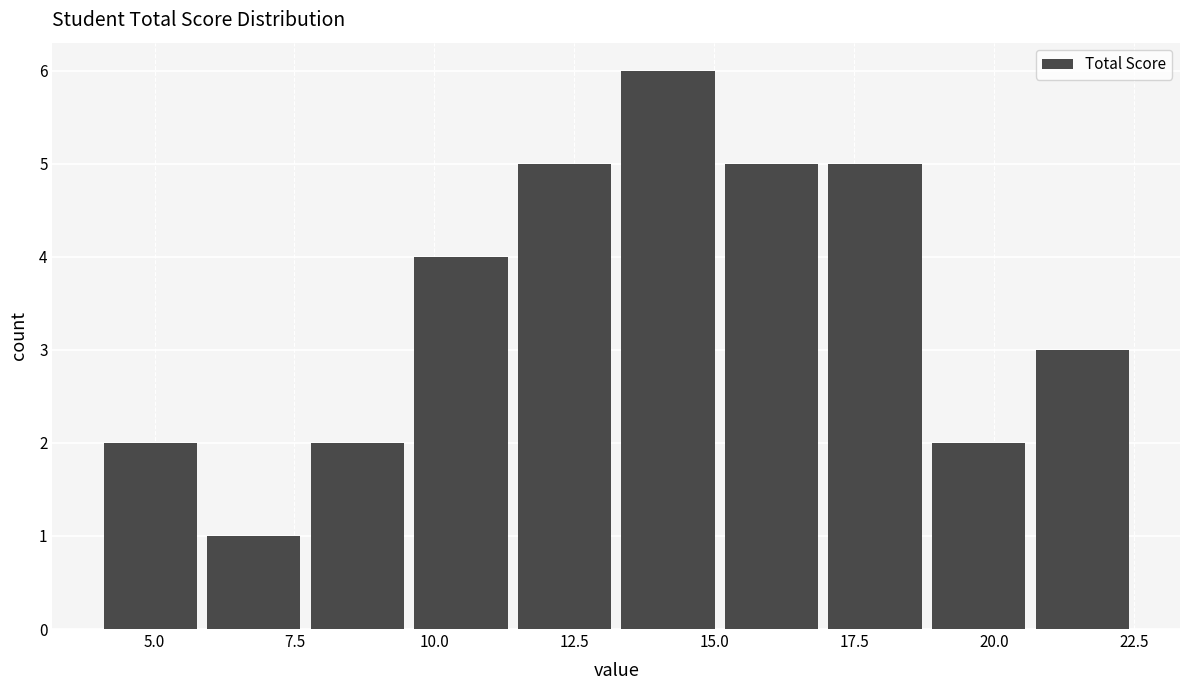

Around what value on the x-axis is the tallest bar? Give the approximate position of its centre, as read against the axis.

14.0